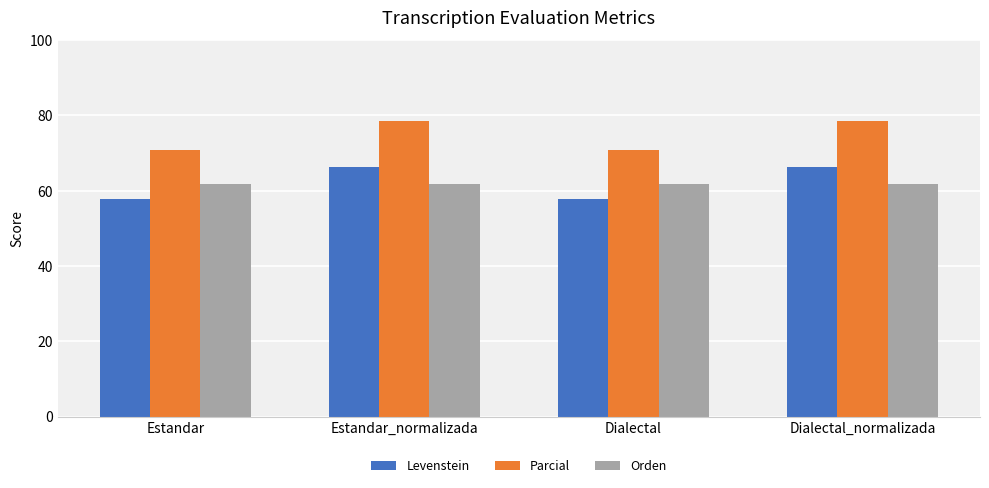

What value does the Levenstein series have at Dialectal?

57.8